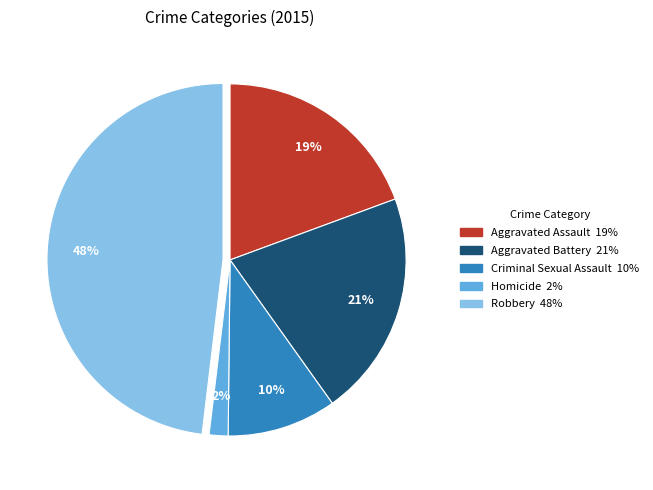

To the nearest percent, what is the difference between the Criminal Sexual Assault and Aggravated Assault slice percentages?

9%